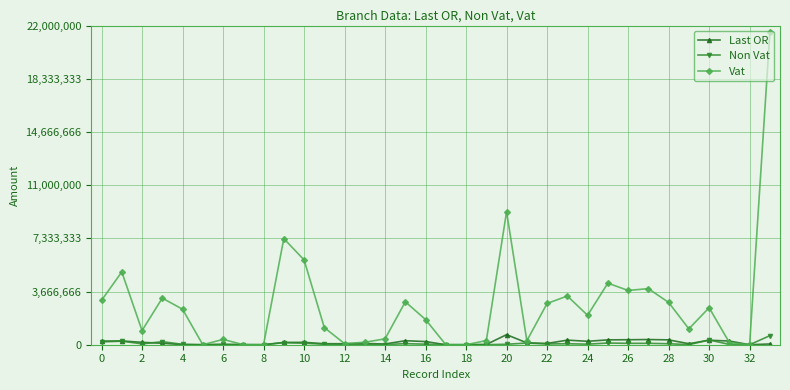

What is the difference between the second highest and second lowest values in the Vat series?

9168790.5